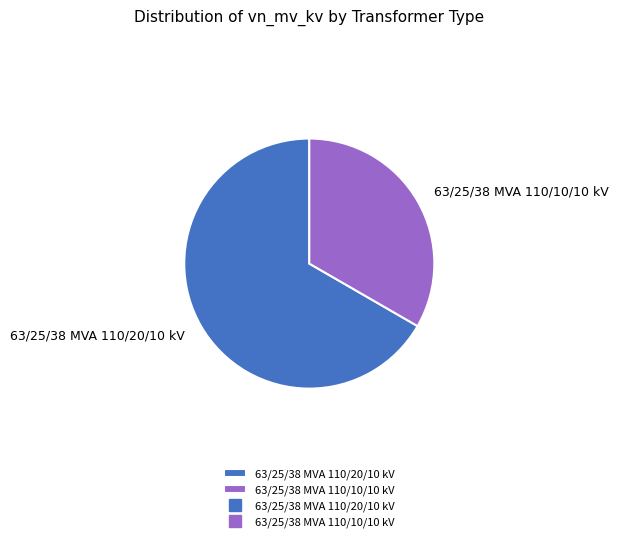

Rank the categories by value from highest to lowest.

63/25/38 MVA 110/20/10 kV, 63/25/38 MVA 110/10/10 kV